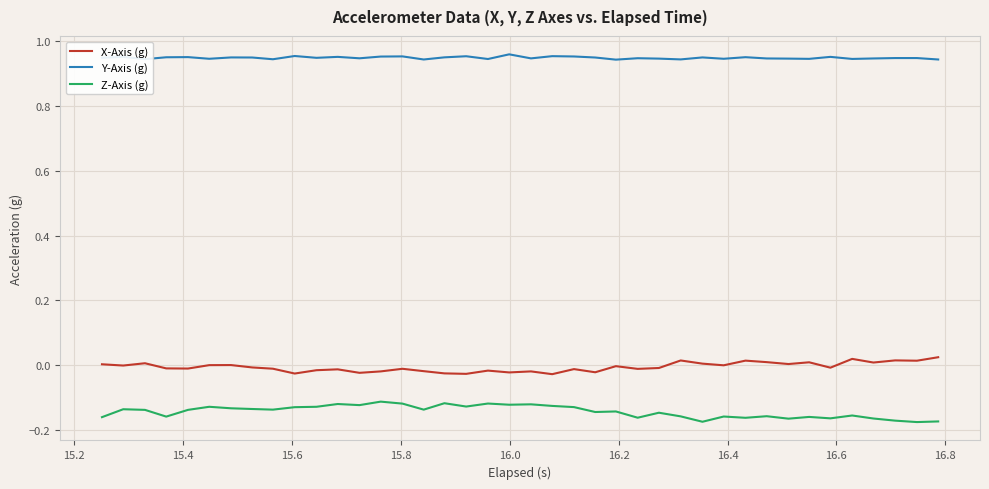

True or false: X-Axis (g) and Z-Axis (g) cross at least once.

False